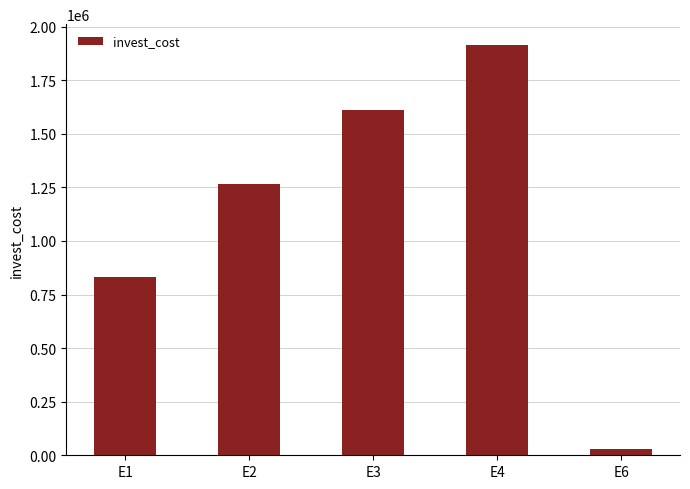

Which label corresponds to the largest value in the chart?

E4